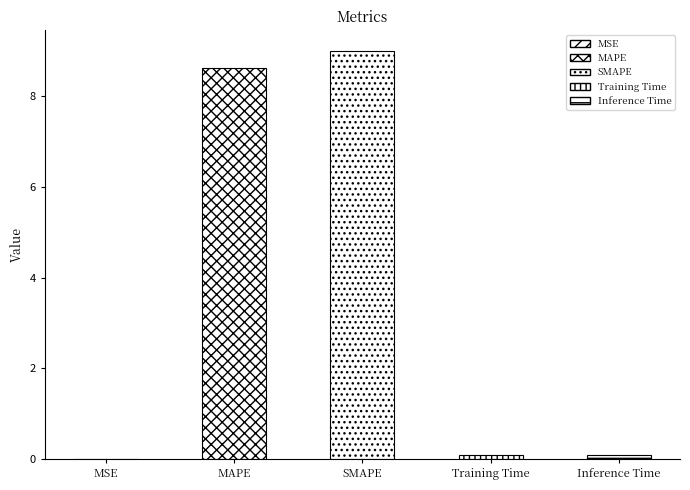

What is the sum of all values?

17.8